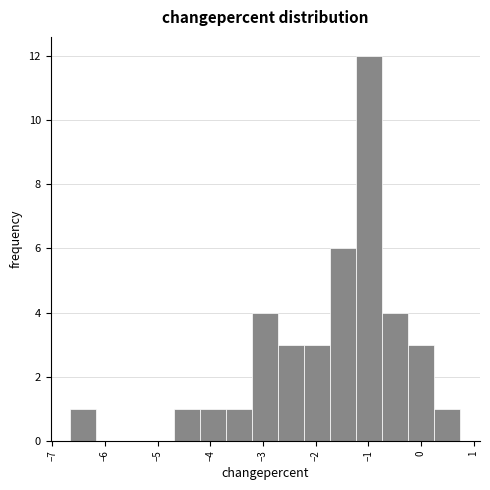

Which range on the x-axis has the tallest bar?

-1.2 to -0.7